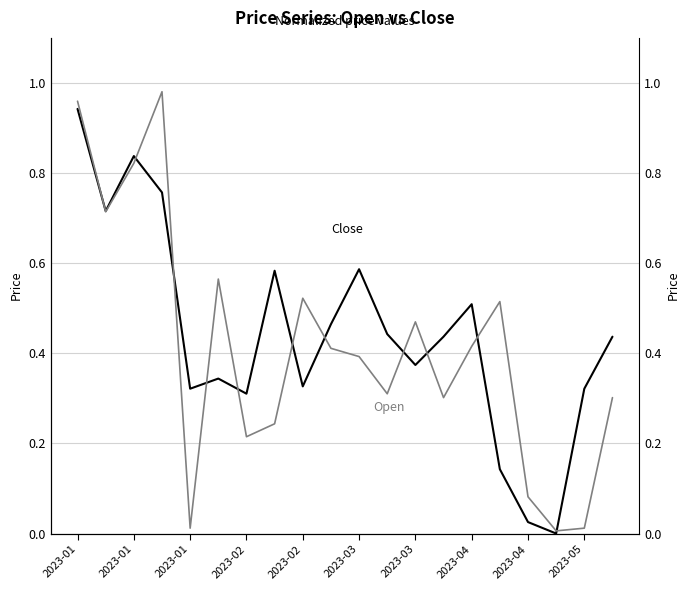

At which label does Close reach its peak?

2023-01